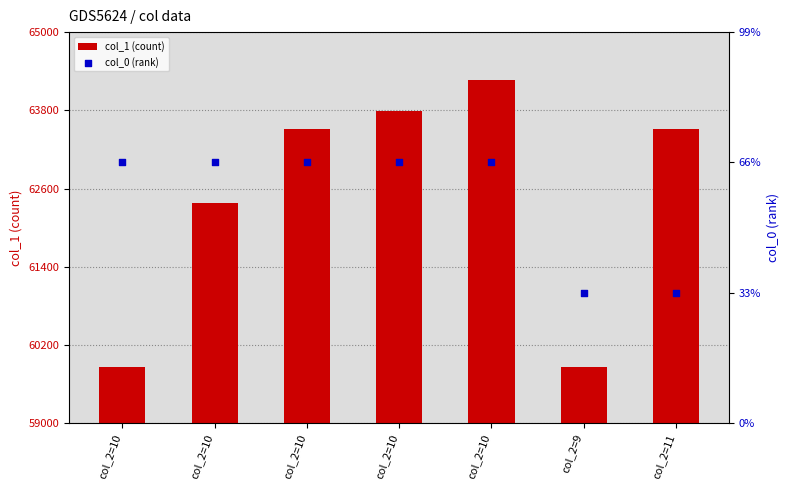

At how many categories does at least one series exceed 60511?

5